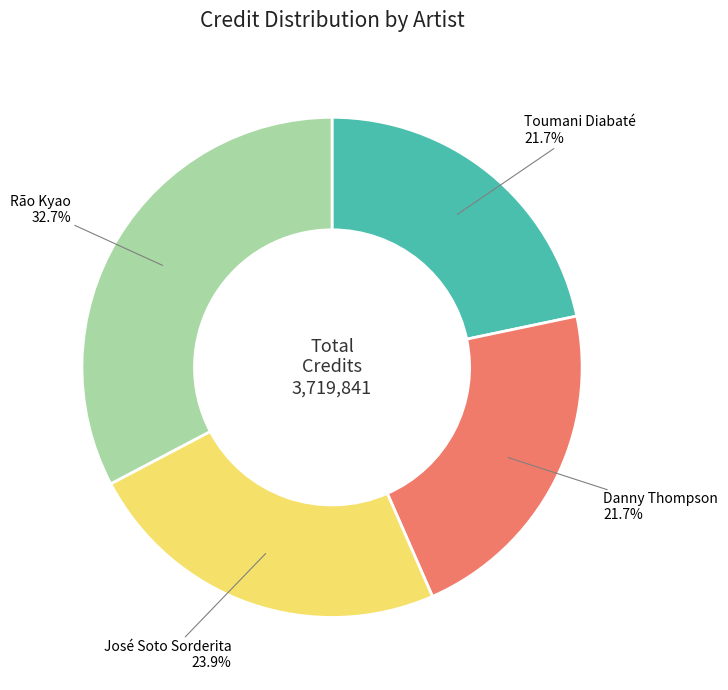

Is there a majority slice in this chart?

No